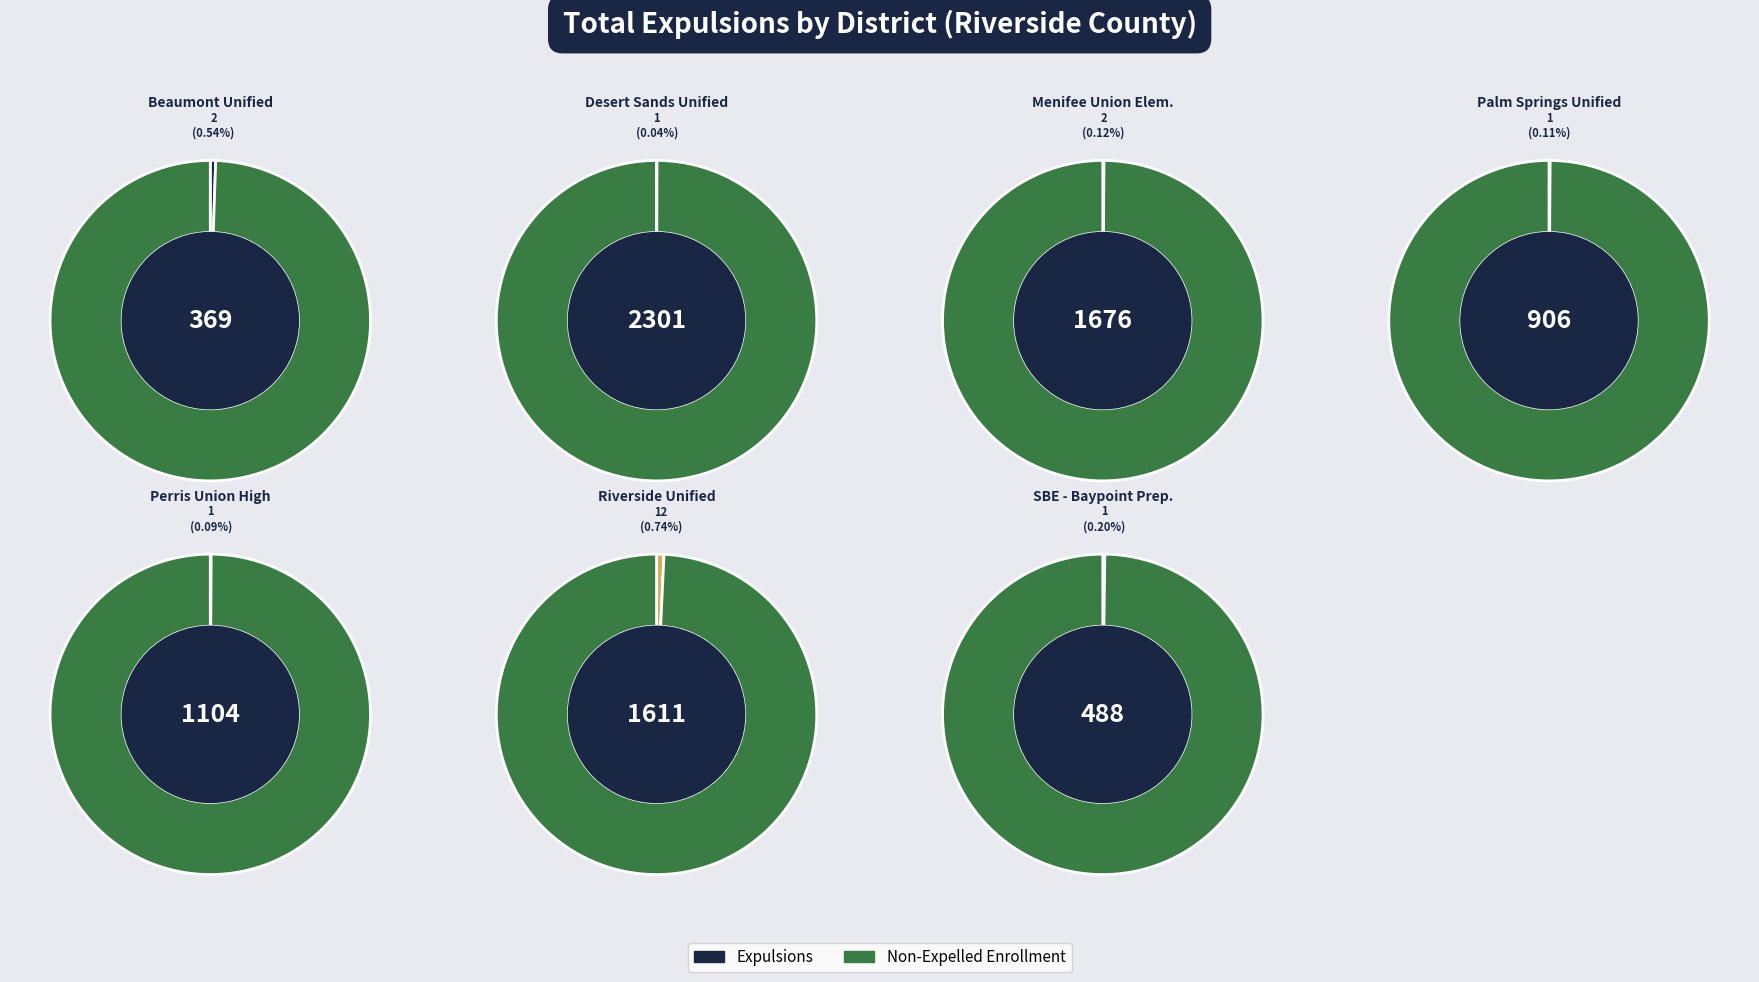

Does SBE - Baypoint Preparatory Academy account for over 50% of the chart?

No